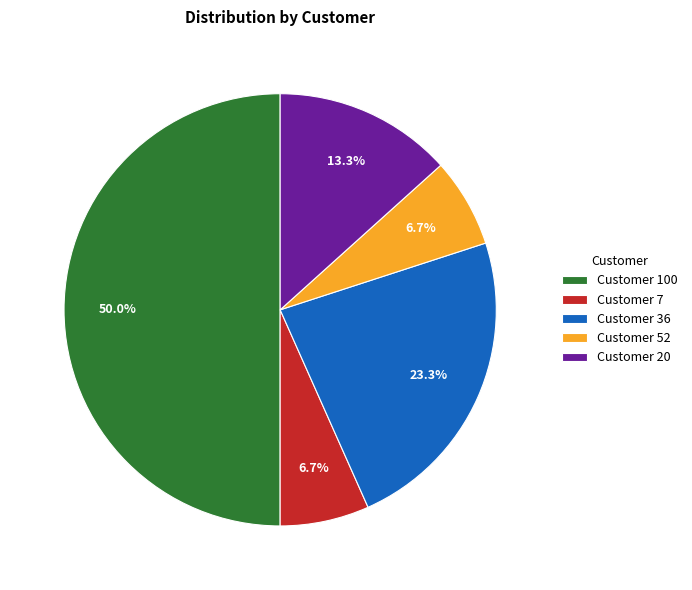

Approximately how many times larger is the value at Customer 20 compared to Customer 7?

2.0